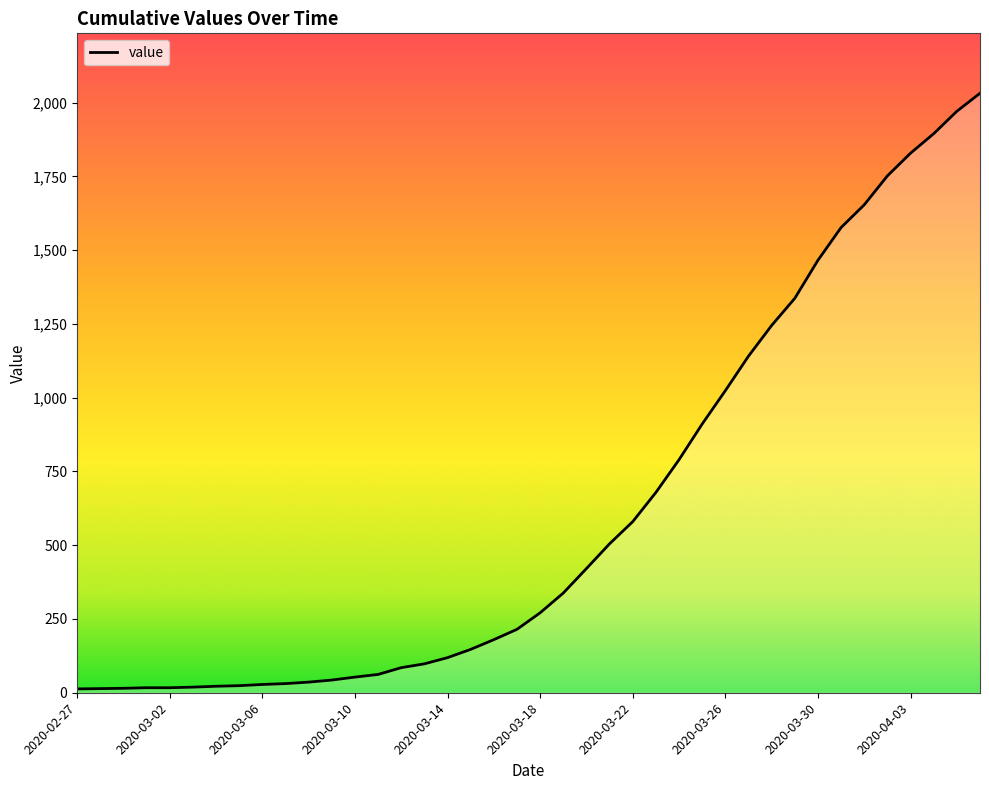

What is the maximum value shown in the chart?

2032